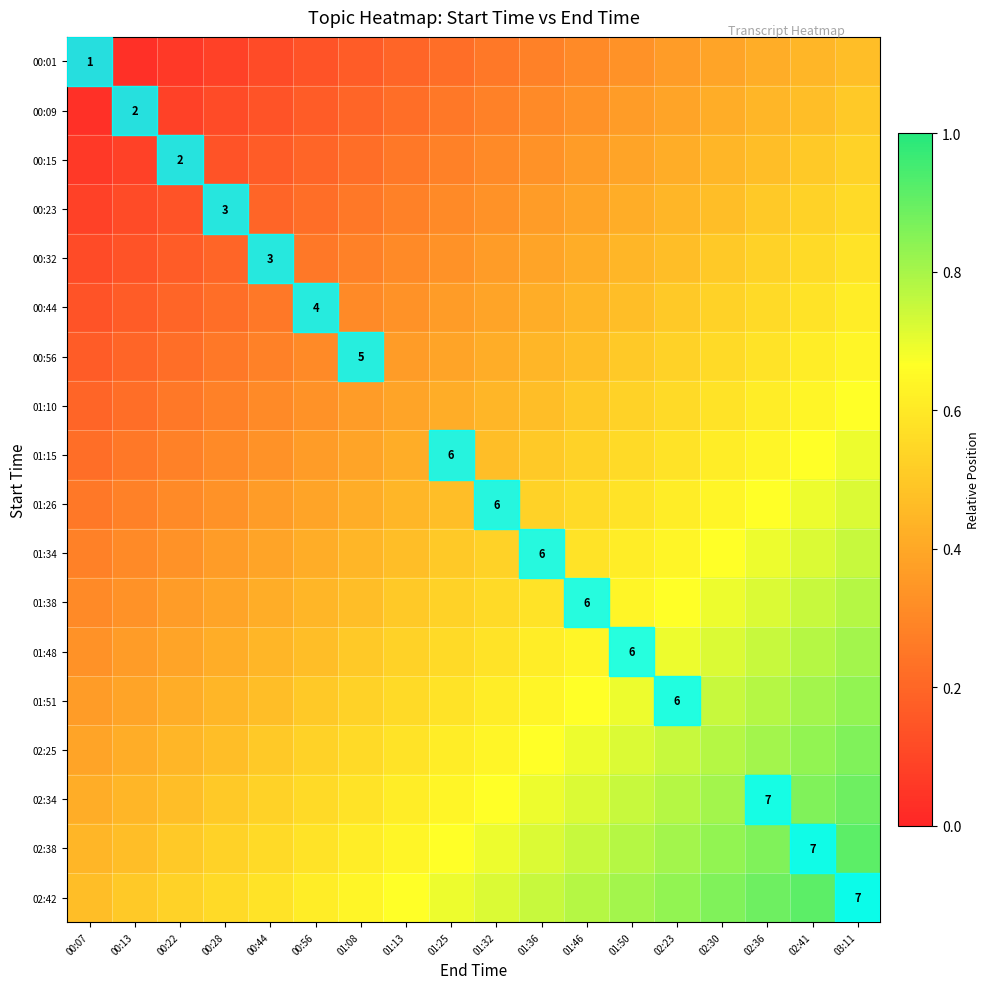

Count the number of data series in this chart.

18